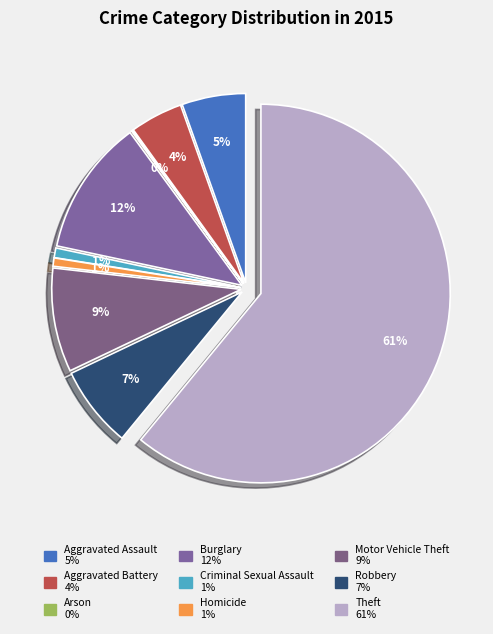

Which category has the smallest portion of the pie?

Arson